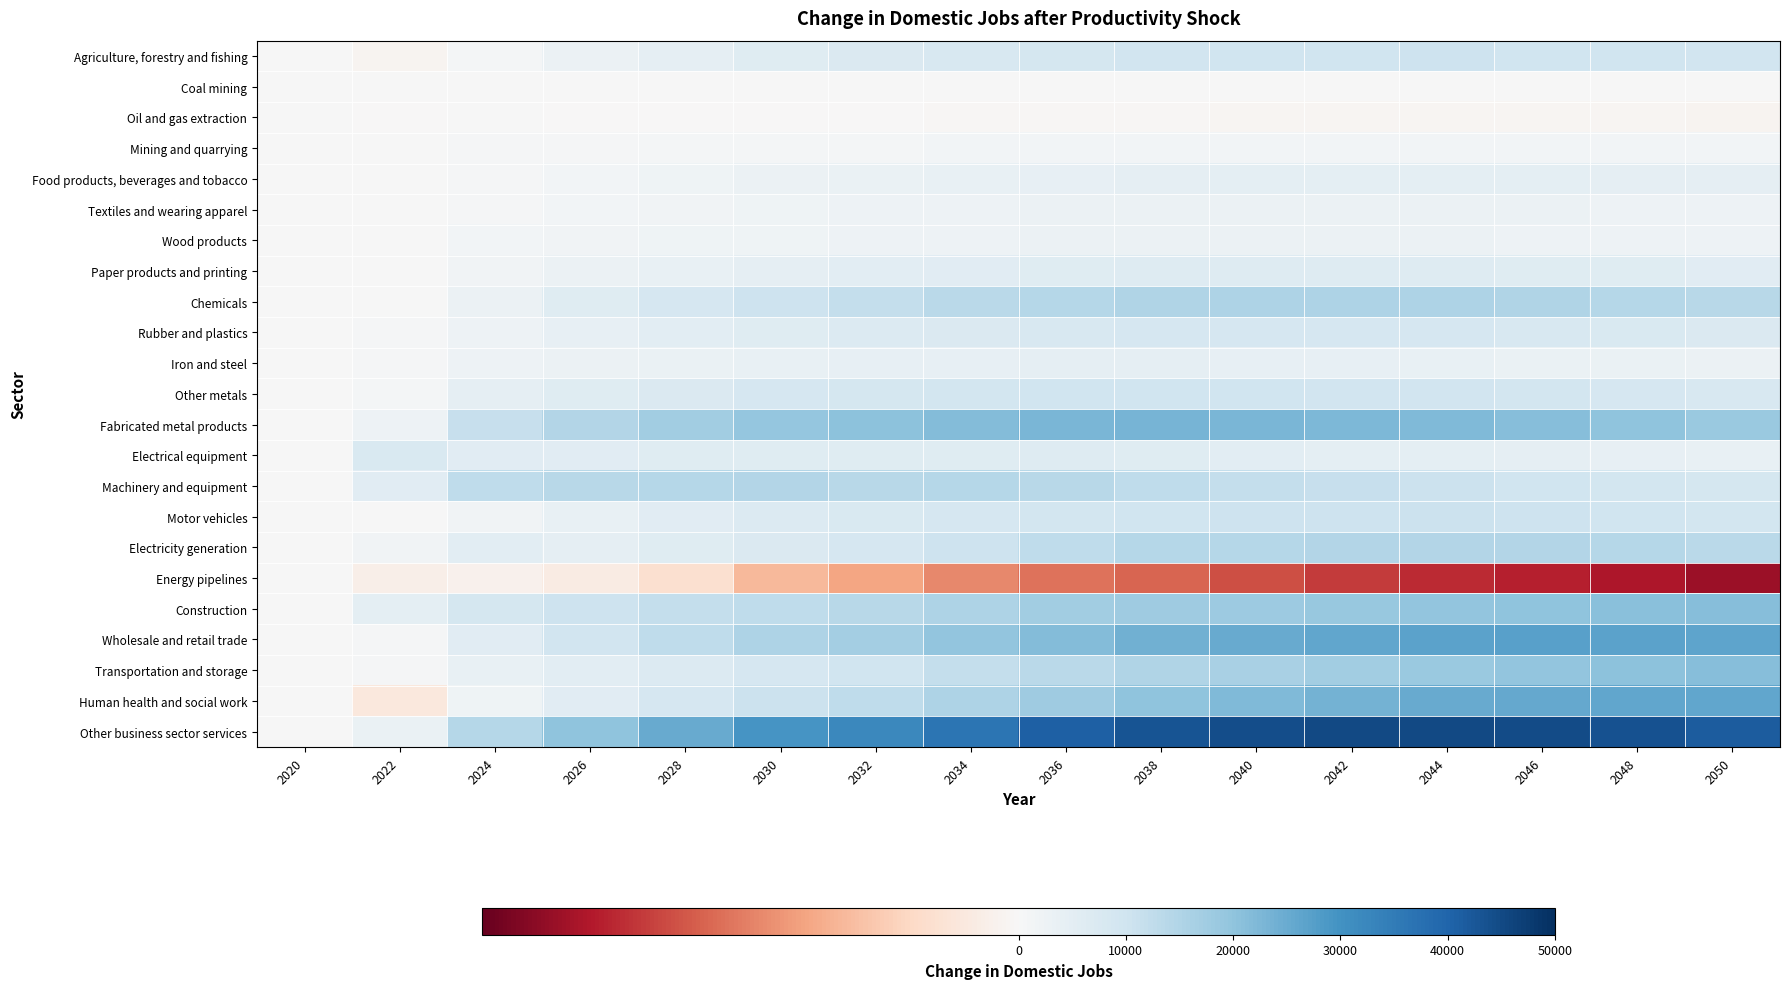

Reading left to right, what are all the values shown in this chart?

Agriculture, forestry and fishing: 2020=0	2022=-127	2024=985	2026=2852	2028=4595	2030=6202	2032=7234	2034=8091	2036=8889	2038=9516	2040=9927	2042=10125	2044=10180	2046=10103	2048=9897	2050=9553
Coal mining: 2020=0	2022=0	2024=0	2026=0	2028=0	2030=0	2032=0	2034=0	2036=0	2038=0	2040=0	2042=0	2044=0	2046=0	2048=0	2050=0
Oil and gas extraction: 2020=0	2022=-3	2024=1	2026=-4	2028=-9	2030=-20	2032=-30	2034=-42	2036=-54	2038=-66	2040=-80	2042=-92	2044=-102	2046=-110	2048=-116	2050=-119
Mining and quarrying: 2020=0	2022=87	2024=452	2026=715	2028=901	2030=1059	2032=1120	2034=1200	2036=1342	2038=1447	2040=1481	2042=1498	2044=1509	2046=1500	2048=1466	2050=1407
Food products, beverages and tobacco: 2020=0	2022=4	2024=495	2026=1380	2028=2176	2030=2878	2032=3351	2034=3817	2036=4200	2038=4505	2040=4711	2042=4789	2044=4796	2046=4726	2048=4588	2050=4383
Textiles and wearing apparel: 2020=0	2022=51	2024=679	2026=1339	2028=1825	2030=2219	2032=2430	2034=2644	2036=2828	2038=2939	2040=2982	2042=2961	2044=2905	2046=2802	2048=2658	2050=2476
Wood products: 2020=0	2022=202	2024=1198	2026=1590	2028=1956	2030=2258	2032=2454	2034=2620	2036=2793	2038=2883	2040=2883	2042=2857	2044=2807	2046=2723	2048=2608	2050=2461
Paper products and printing: 2020=0	2022=277	2024=1649	2026=2859	2028=3793	2030=4586	2032=5120	2034=5596	2036=6032	2038=6316	2040=6405	2042=6379	2044=6295	2046=6130	2048=5884	2050=5562
Chemicals: 2020=0	2022=378	2024=3047	2026=5978	2028=8388	2030=10479	2032=12075	2034=13287	2036=14412	2038=15209	2040=15495	2042=15481	2044=15313	2046=14968	2048=14434	2050=13719
Rubber and plastics: 2020=0	2022=541	2024=2656	2026=3943	2028=5084	2030=6098	2032=6744	2034=7339	2036=7916	2038=8236	2040=8331	2042=8331	2044=8246	2046=8041	2048=7721	2050=7289
Iron and steel: 2020=0	2022=559	2024=2626	2026=3092	2028=3395	2030=3752	2032=3921	2034=4101	2036=4329	2038=4300	2040=4100	2042=3931	2044=3747	2046=3504	2048=3217	2050=2880
Other metals: 2020=0	2022=1026	2024=4303	2026=6206	2028=7381	2030=8329	2032=8899	2034=9323	2036=9839	2038=10074	2040=9919	2042=9666	2044=9402	2046=9049	2048=8590	2050=8023
Fabricated metal products: 2020=0	2022=2646	2024=11631	2026=14740	2028=17280	2030=19396	2032=20528	2034=21713	2036=22981	2038=23246	2040=22909	2042=22488	2044=21933	2046=21130	2048=20060	2050=18736
Electrical equipment: 2020=0	2022=7769	2024=5574	2026=5698	2028=5931	2030=6111	2032=5966	2034=6020	2036=6390	2038=5906	2040=5387	2042=4991	2044=4695	2046=4372	2048=4017	2050=3657
Machinery and equipment: 2020=0	2022=5542	2024=12649	2026=13713	2028=14235	2030=14463	2032=13989	2034=14107	2036=13923	2038=12862	2040=11893	2042=11388	2044=10726	2046=10049	2048=9374	2050=8651
Motor vehicles: 2020=0	2022=258	2024=1938	2026=3876	2028=5547	2030=6983	2032=7666	2034=8552	2036=9321	2038=9913	2040=10336	2042=10521	2044=10561	2046=10347	2048=9920	2050=9283
Electricity generation: 2020=0	2022=1592	2024=5214	2026=4499	2028=5964	2030=7183	2032=8532	2034=10457	2036=12757	2038=14104	2040=14404	2042=14767	2044=14783	2046=14523	2048=14070	2050=13334
Energy pipelines: 2020=0	2022=-285	2024=-205	2026=-410	2028=-785	2030=-1608	2032=-1992	2034=-2419	2036=-2700	2038=-2898	2040=-3239	2042=-3493	2044=-3711	2046=-3888	2048=-4043	2050=-4265
Construction: 2020=0	2022=4997	2024=8713	2026=10286	2028=11756	2030=12801	2032=13915	2034=15348	2036=17221	2038=17728	2040=17989	2042=18900	2044=19625	2046=20265	2048=20889	2050=21367
Wholesale and retail trade: 2020=0	2022=693	2024=5767	2026=9636	2028=12696	2030=15295	2032=17115	2034=19709	2036=21828	2038=23841	2040=25077	2042=25975	2044=26720	2046=27004	2048=26866	2050=26296
Transportation and storage: 2020=0	2022=641	2024=3762	2026=5301	2028=6890	2030=8437	2032=9938	2034=11739	2036=13452	2038=14912	2040=16237	2042=17428	2044=18560	2046=19618	2048=20550	2050=21369
Human health and social work: 2020=0	2022=-545	2024=2292	2026=5794	2028=8528	2030=10888	2032=12711	2034=15496	2036=17670	2038=20237	2040=22254	2042=23732	2044=25011	2046=25740	2048=25997	2050=25889
Other business sector services: 2020=0	2022=3162	2024=14108	2026=20007	2028=25086	2030=29399	2032=32388	2034=36657	2036=40914	2038=43220	2040=44310	2042=45049	2044=45190	2046=44632	2048=43388	2050=41525